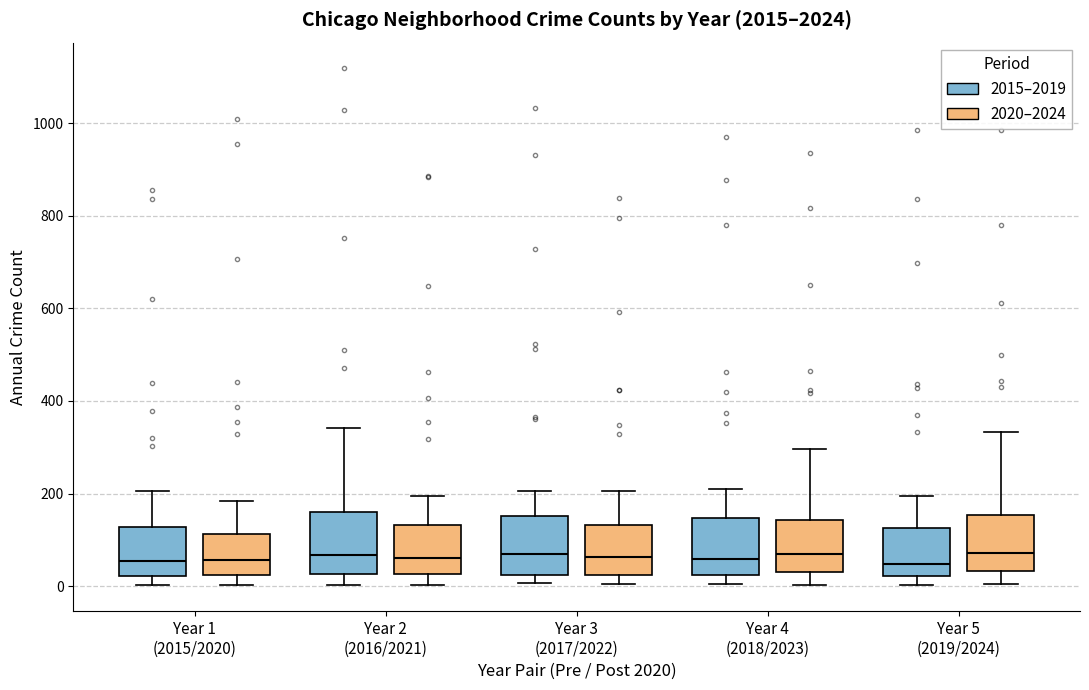

Reading left to right, read every box against the y-axis: the position of its median line, the range the box covers, and the ends of its whiskers. The values are not printed on the chart, so give them approximately, as read against the axis.

Year 1 (2015/2020) (2015–2019): median 60, box 20 to 120, whiskers 0 to 200
Year 1 (2015/2020) (2020–2024): median 60, box 20 to 120, whiskers 0 to 180
Year 2 (2016/2021) (2015–2019): median 60, box 20 to 160, whiskers 0 to 340
Year 2 (2016/2021) (2020–2024): median 60, box 20 to 140, whiskers 0 to 200
Year 3 (2017/2022) (2015–2019): median 60, box 20 to 160, whiskers 0 to 200
Year 3 (2017/2022) (2020–2024): median 60, box 20 to 140, whiskers 0 to 200
Year 4 (2018/2023) (2015–2019): median 60, box 20 to 140, whiskers 0 to 200
Year 4 (2018/2023) (2020–2024): median 60, box 20 to 140, whiskers 0 to 300
Year 5 (2019/2024) (2015–2019): median 40, box 20 to 120, whiskers 0 to 200
Year 5 (2019/2024) (2020–2024): median 80, box 40 to 160, whiskers 0 to 340